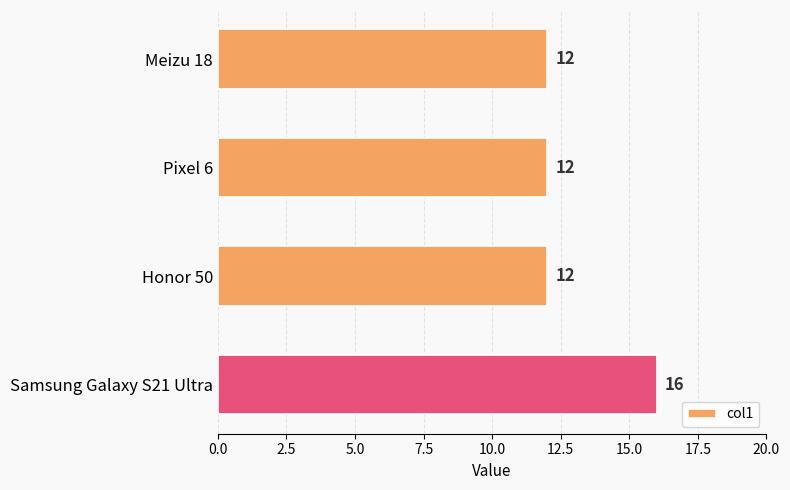

What is the change in value from Meizu 18 to Samsung Galaxy S21 Ultra?

+4